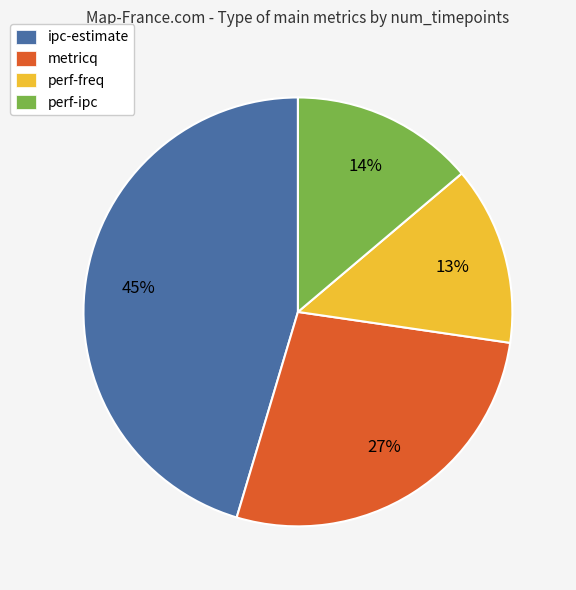

Do metricq and perf-freq together represent more than half of the pie?

No